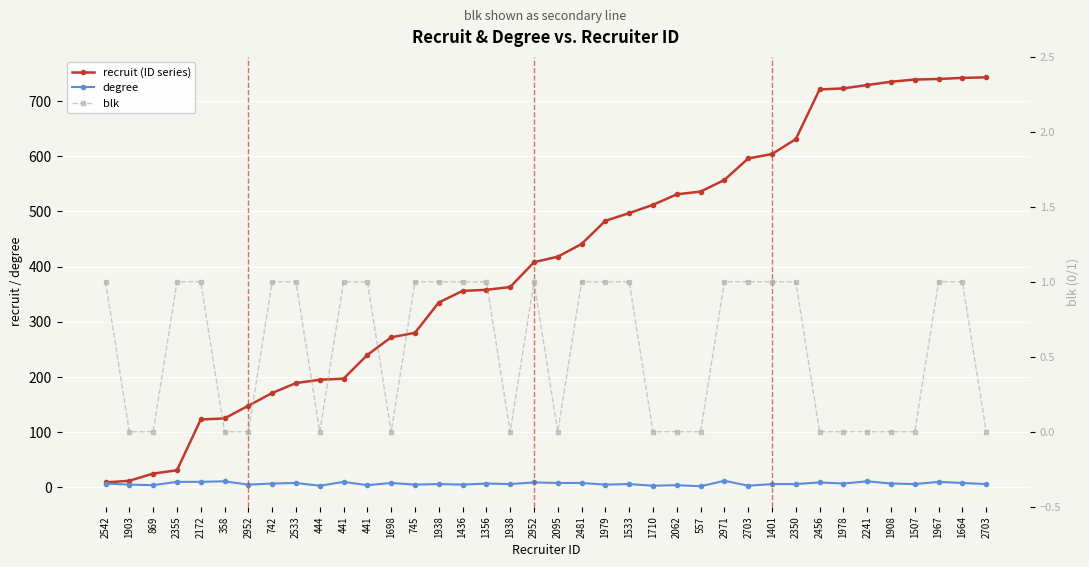

How many data points in degree are above 7?

14